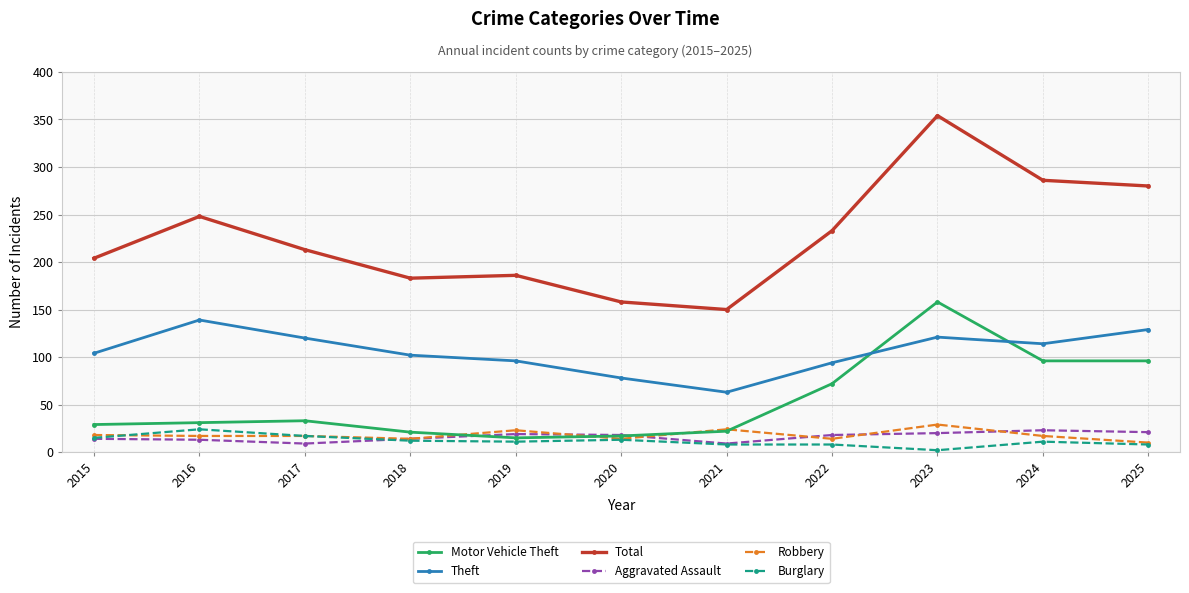

The value of Total at 2023 is 84. True or false?

False